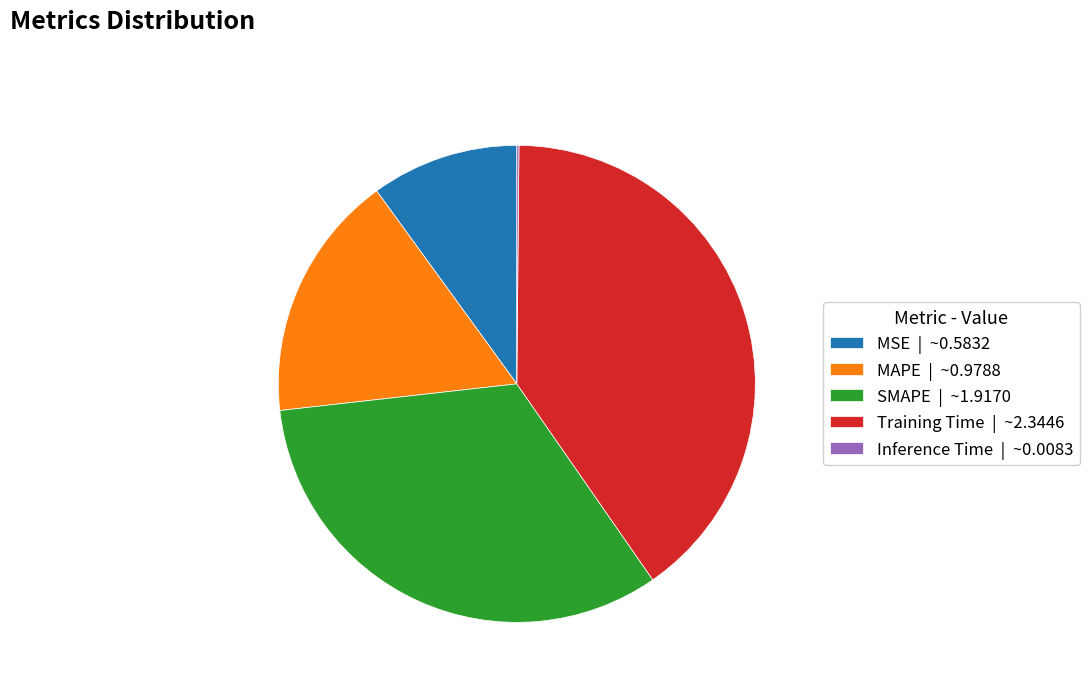

Is there any slice that represents more than half of the pie?

No